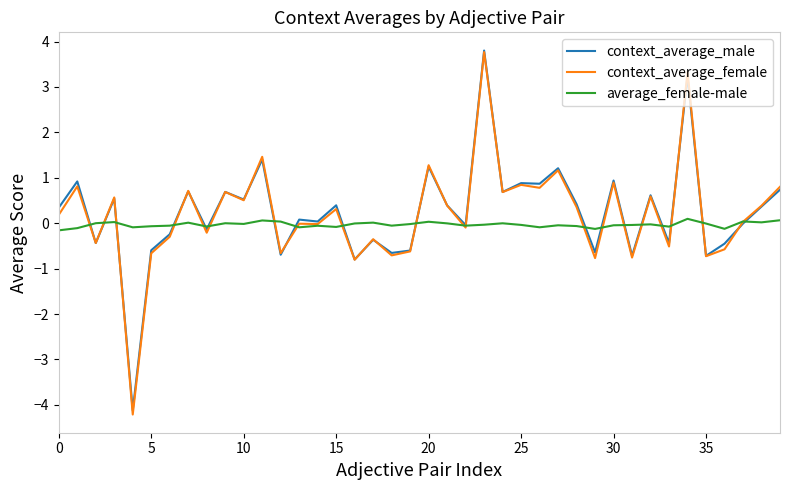

Which series has the widest spread of values?

context_average_female